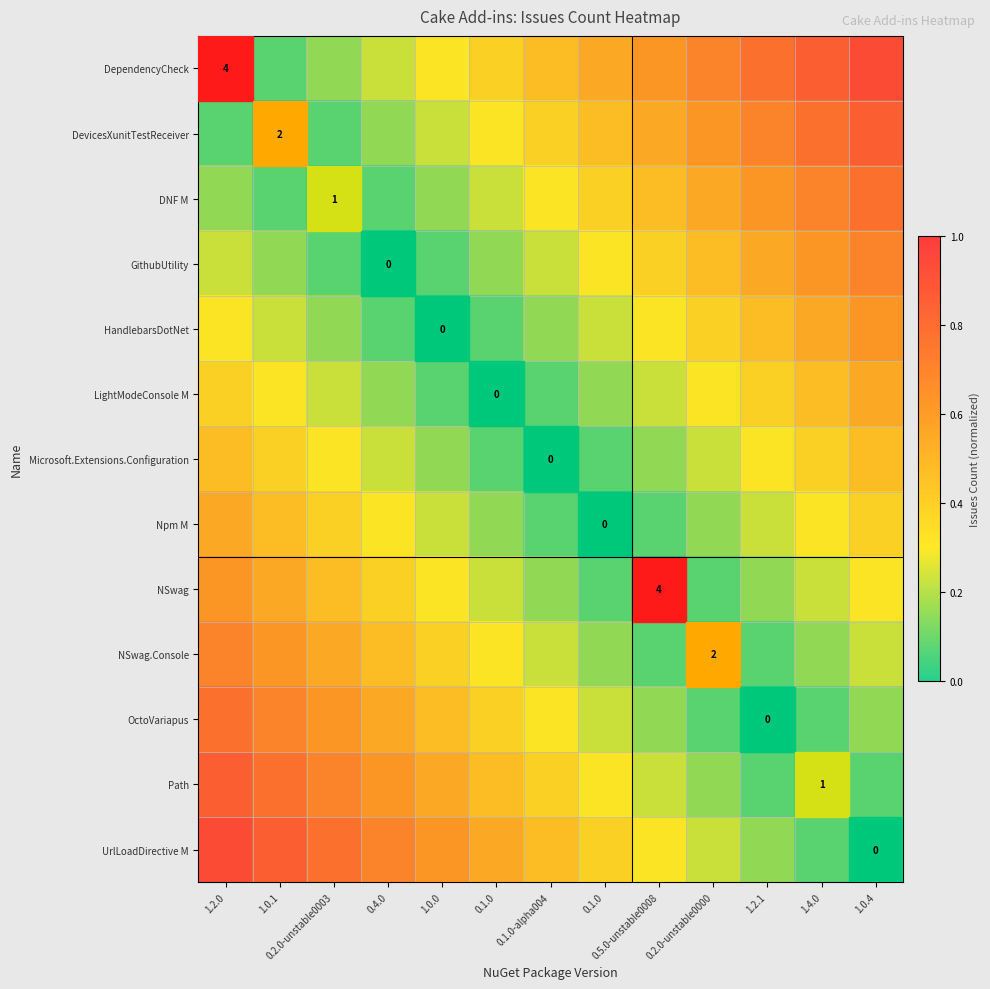

At 0.2.0-unstable0000, list the series in order from smallest to largest.

NSwag.Console, NSwag, OctoVariapus, Npm M, Path, Microsoft.Extensions.Configuration, UrlLoadDirective M, LightModeConsole M, HandlebarsDotNet, GithubUtility, DNF M, DevicesXunitTestReceiver, DependencyCheck